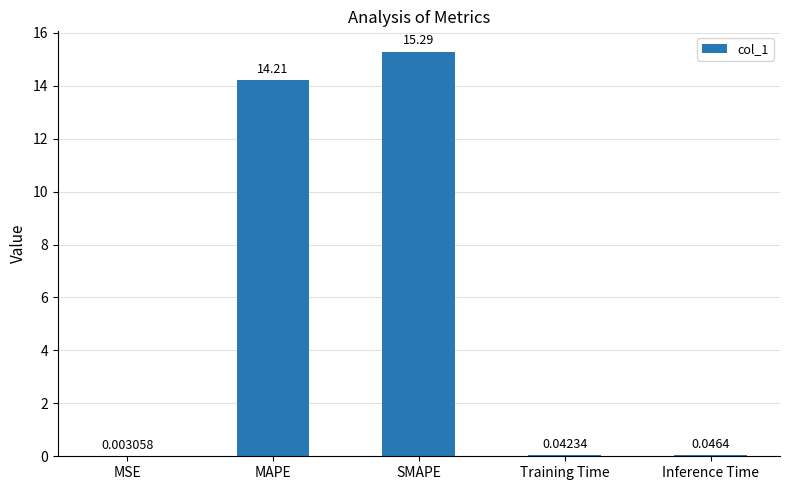

What is the change in value from MAPE to Training Time?

-14.2